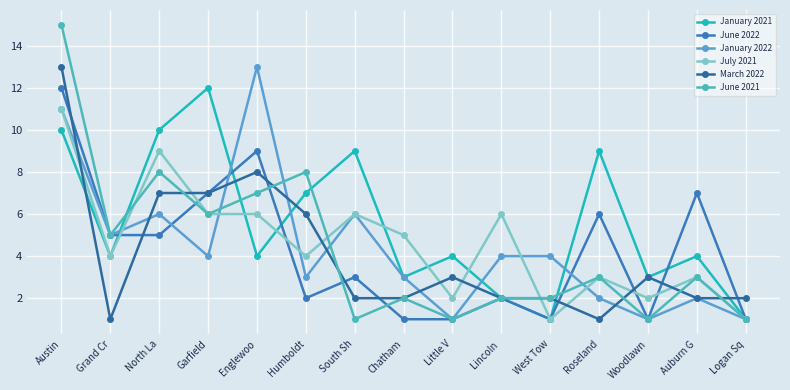

What is the minimum value for June 2022?

1